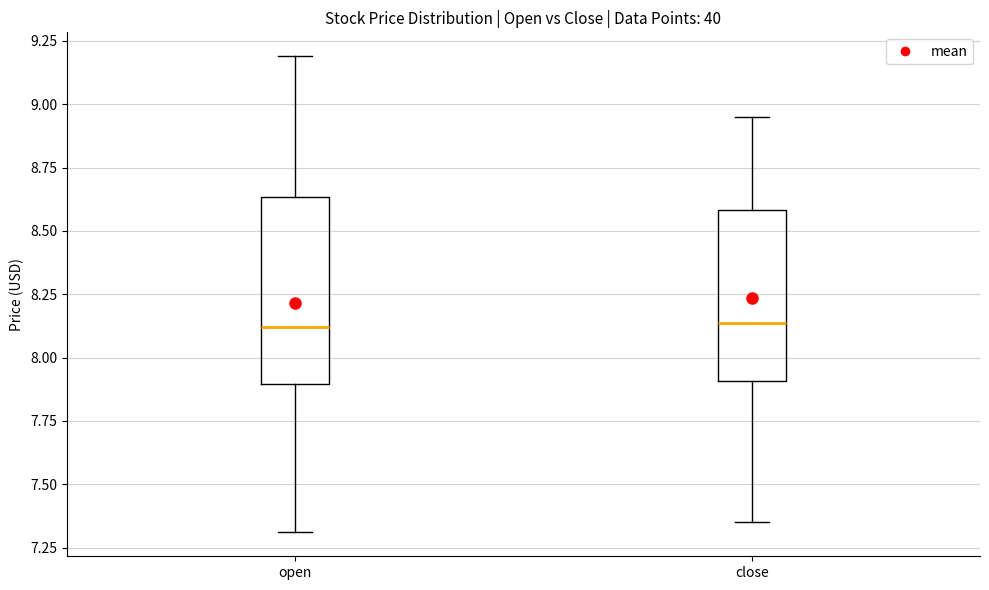

Reading left to right, read every box against the y-axis: the position of its median line, the range the box covers, and the ends of its whiskers. The values are not printed on the chart, so give them approximately, as read against the axis.

open: median 8.10, box 7.90 to 8.65, whiskers 7.30 to 9.20
close: median 8.15, box 7.90 to 8.60, whiskers 7.35 to 8.95